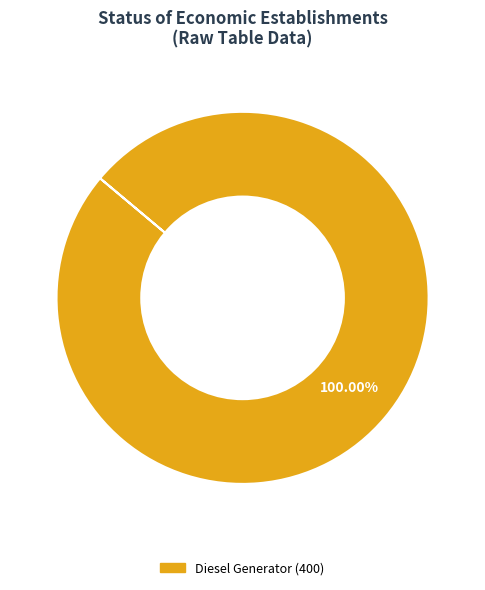

Is there a majority slice in this chart?

Yes